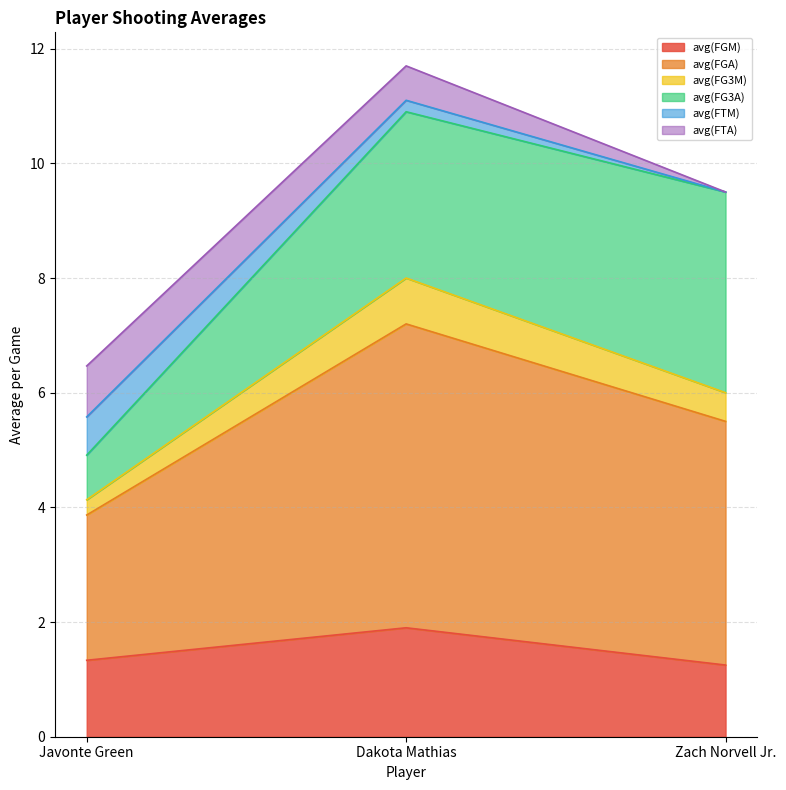

What is the total value across all series at Zach Norvell Jr.?

9.5